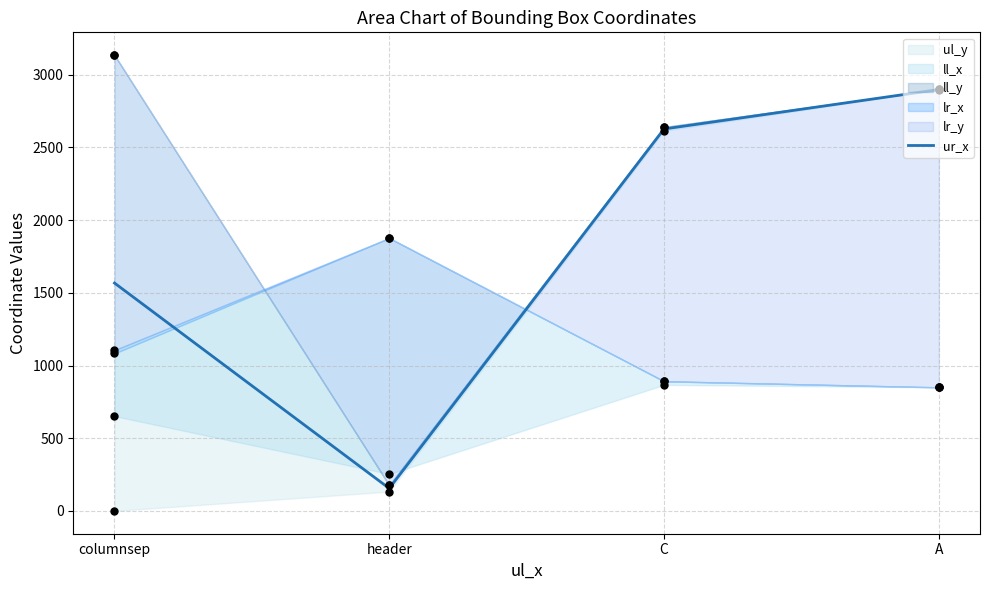

What is the ratio of the value at C to the value at A?

0.9